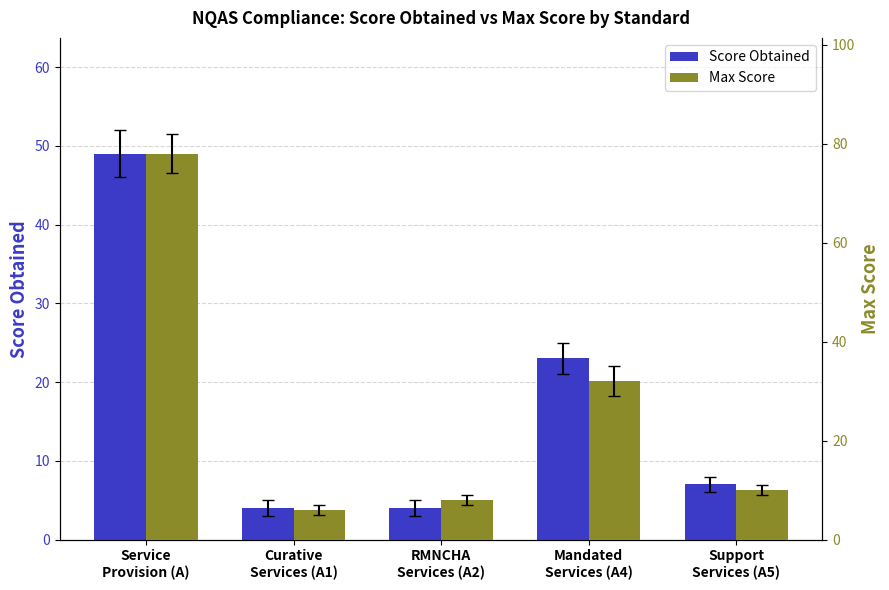

The value of Score Obtained at Mandated
Services (A4) is 23. True or false?

True